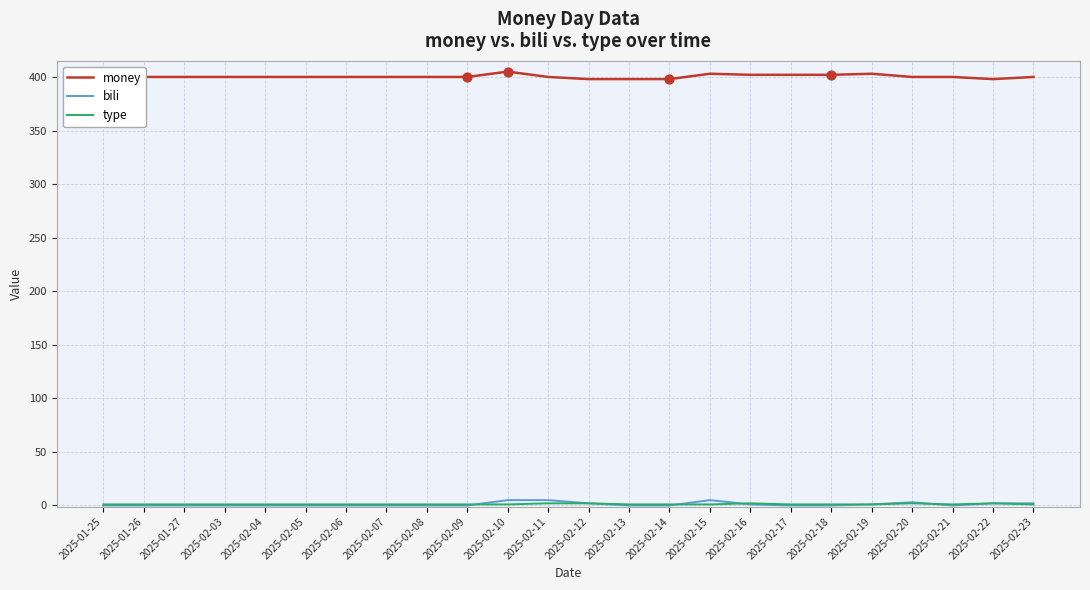

Which series has the largest total across all categories?

money